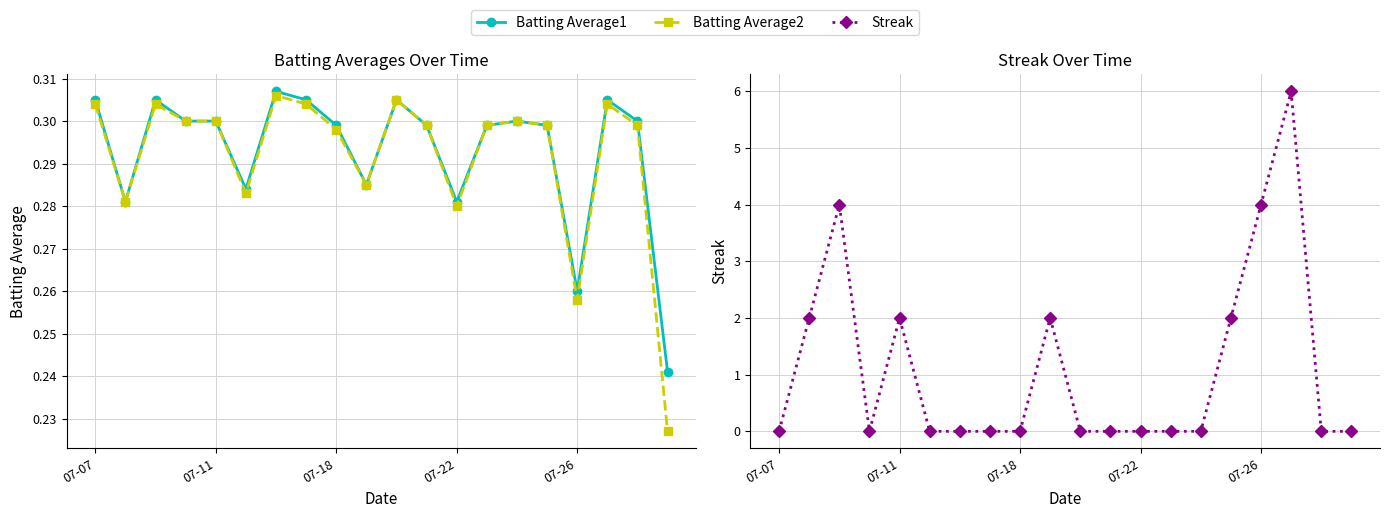

At how many categories does at least one series exceed 1?

7